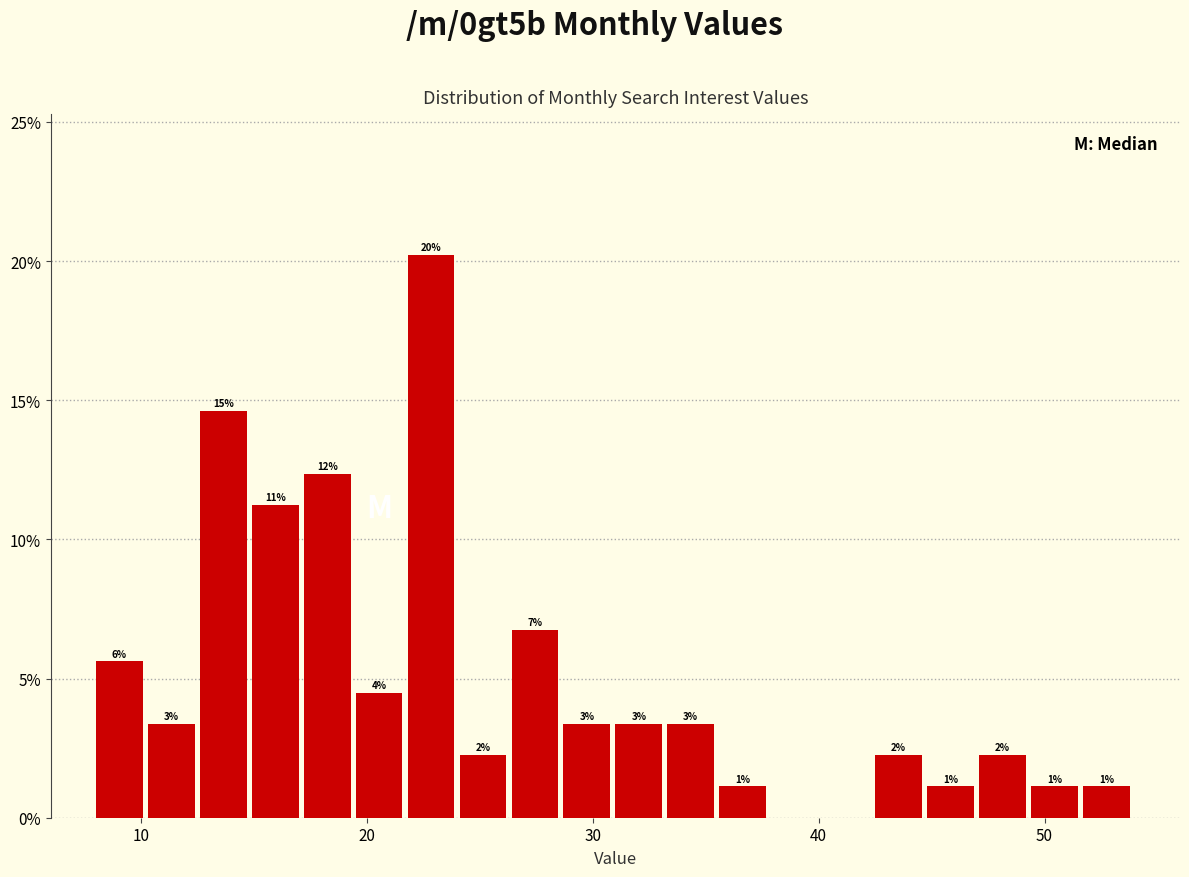

Read against the x-axis, roughly where is the centre of the tallest bar?

23